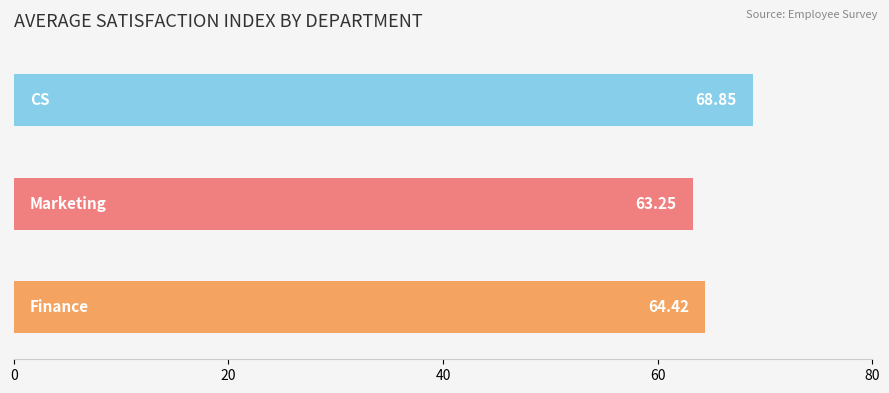

What is the sum of all values?

196.5